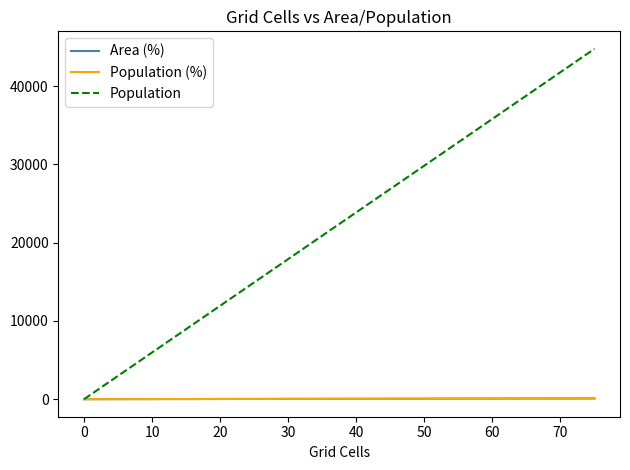

What is the difference between the maximum and minimum values in the Population series?

44749